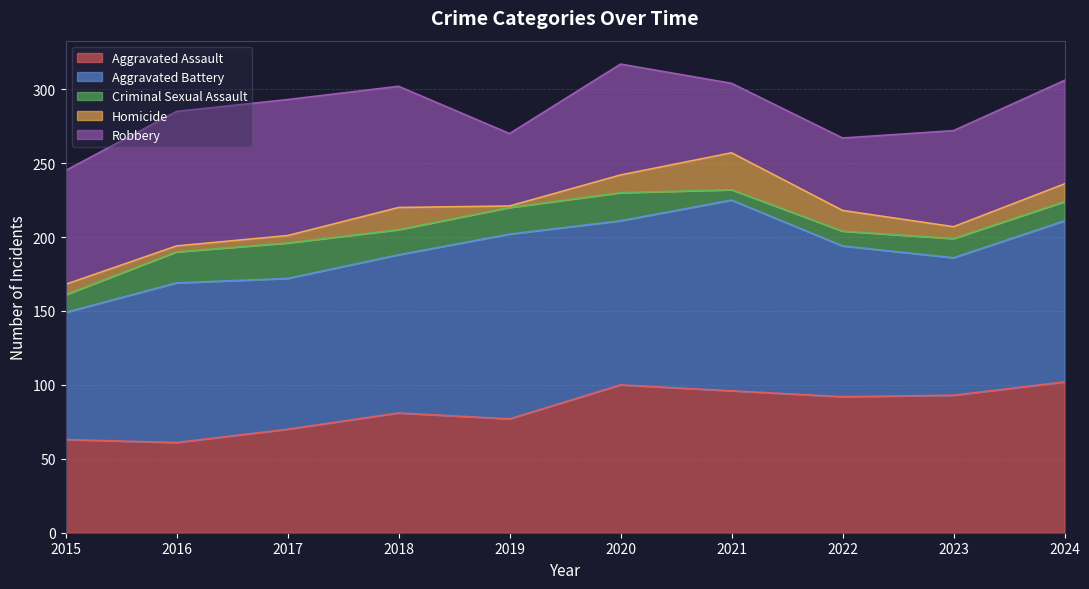

Reading left to right, transcribe all the data shown in this chart.

Aggravated Assault: 2015=63	2016=61	2017=70	2018=81	2019=77	2020=100	2021=96	2022=92	2023=93	2024=102
Aggravated Battery: 2015=86	2016=108	2017=102	2018=107	2019=125	2020=111	2021=129	2022=102	2023=93	2024=109
Criminal Sexual Assault: 2015=12	2016=21	2017=24	2018=17	2019=18	2020=19	2021=7	2022=10	2023=13	2024=13
Homicide: 2015=7	2016=4	2017=5	2018=15	2019=1	2020=12	2021=25	2022=14	2023=8	2024=12
Robbery: 2015=77	2016=91	2017=92	2018=82	2019=49	2020=75	2021=47	2022=49	2023=65	2024=70